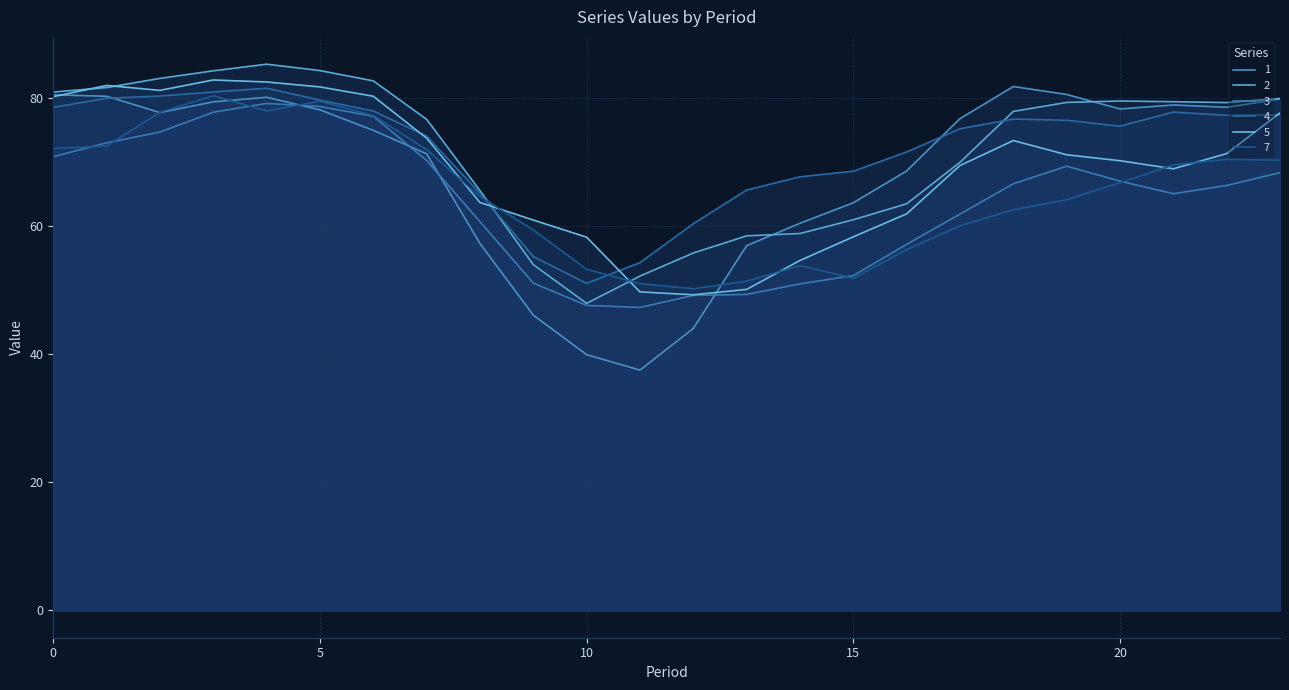

How many interior local valleys does the 2 series have?

2